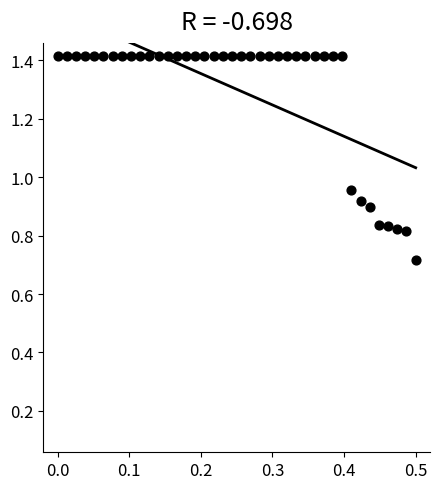

What is the range of X values (max minus min)?

0.5